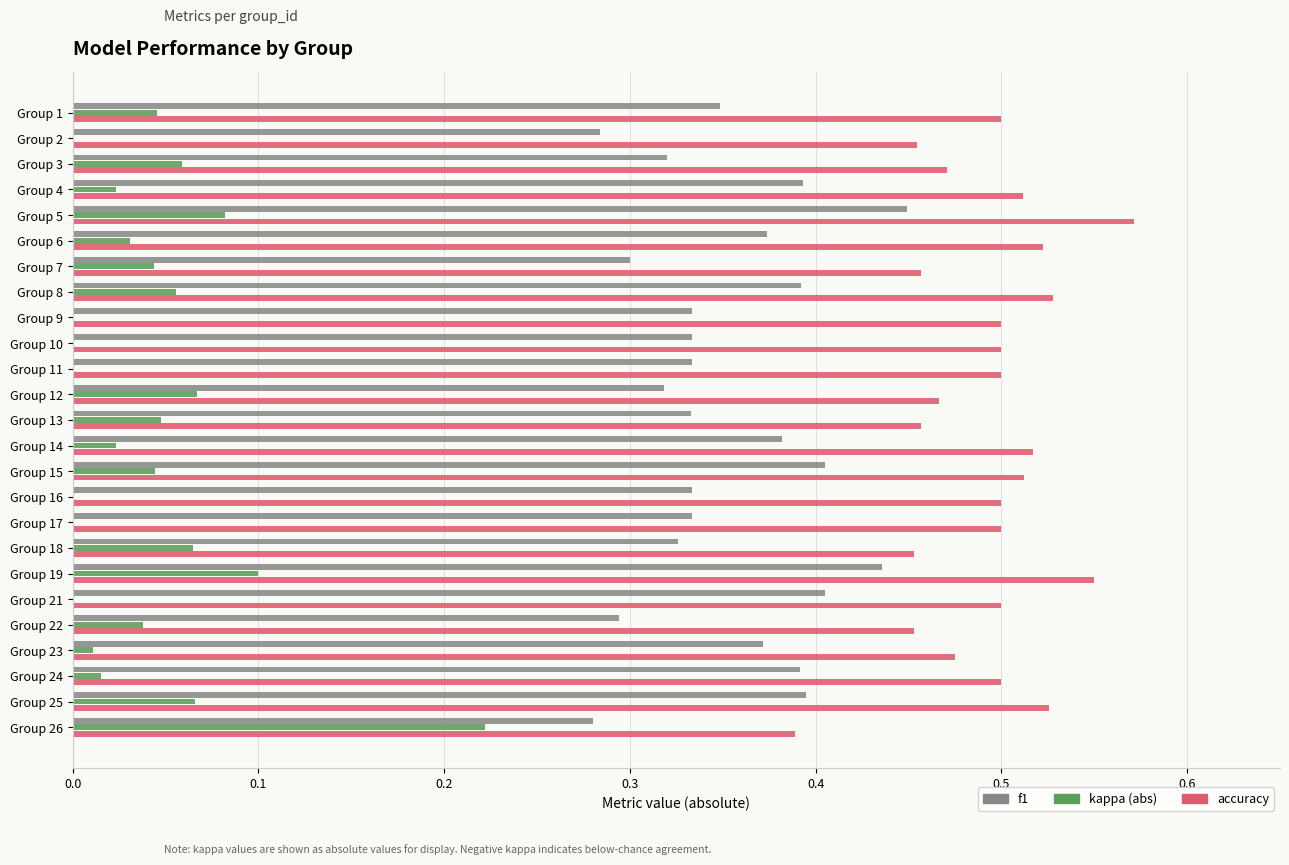

At which category does the chart reach its peak across all series?

Group 5